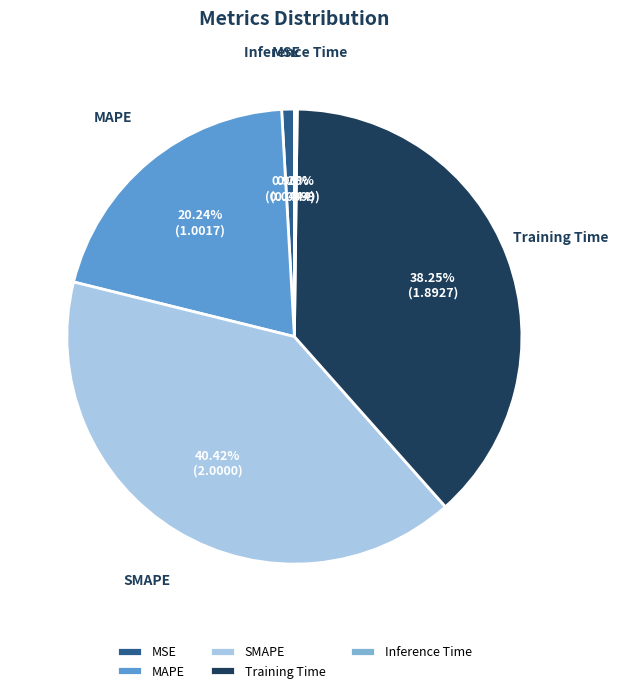

Which category has the biggest portion of the pie?

SMAPE